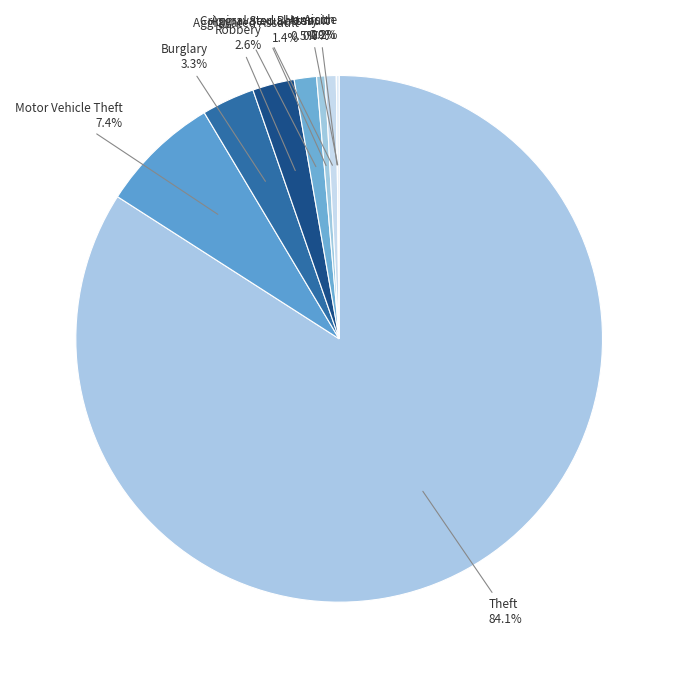

Is it true that Arson is 1% of the pie?

False